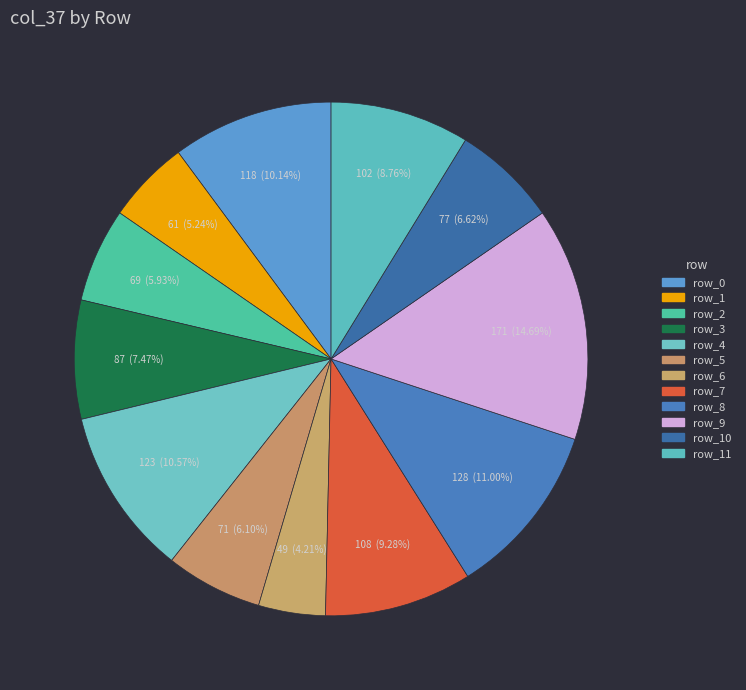

To the nearest percent, what is the average slice percentage?

8%